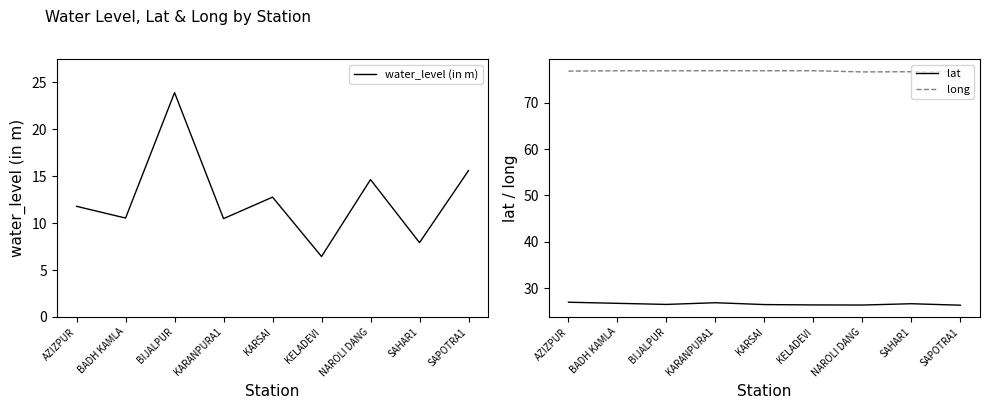

What is the label of the 3rd point from the left?

BIJALPUR